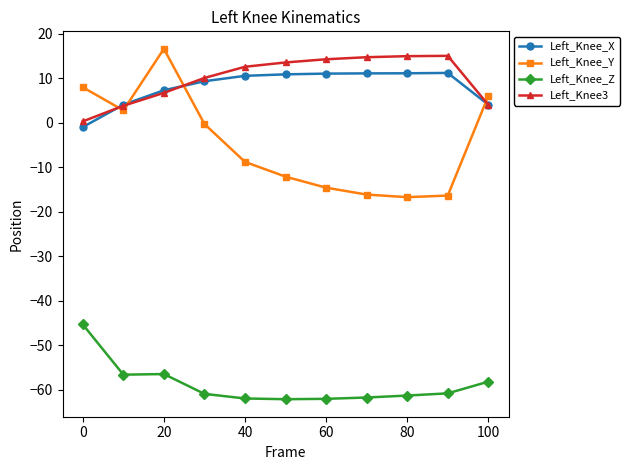

What are all the series names shown in the legend?

Left_Knee_X, Left_Knee_Y, Left_Knee_Z, Left_Knee3